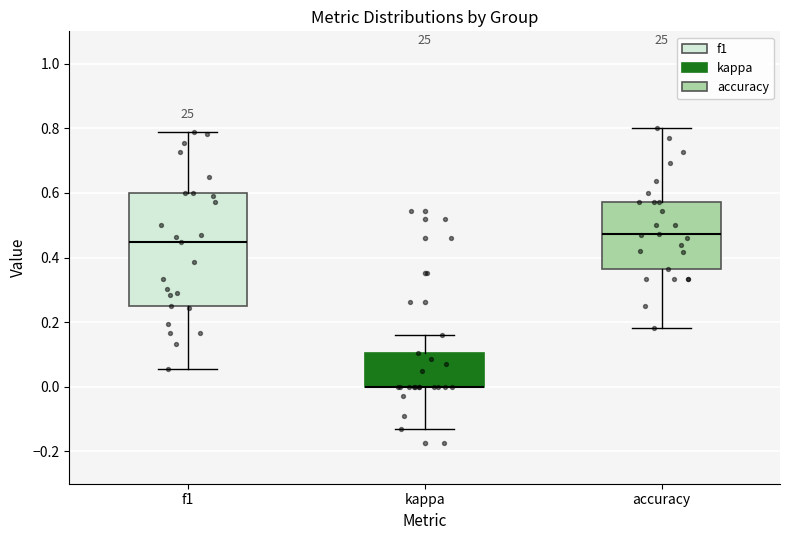

Reading left to right, transcribe this box plot: for each box, give where its median line is, the range the box spans, and where its two whiskers end, as read against the y-axis. The values are not printed on the chart, so give them approximately, as read against the axis.

f1: median 0.44, box 0.24 to 0.60, whiskers 0.06 to 0.78
kappa: median 0.00 (drawn on the box's lower edge), box 0.00 to 0.10, whiskers -0.14 to 0.16
accuracy: median 0.48, box 0.36 to 0.58, whiskers 0.18 to 0.80